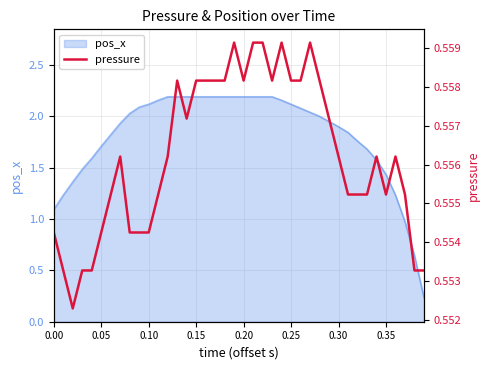

True or false: the data has more than 2 interior local peaks.

True